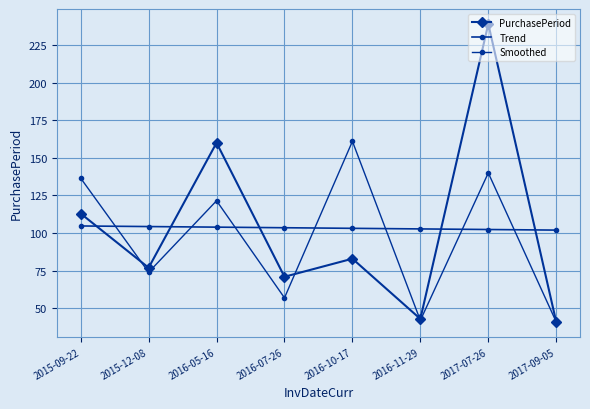

Is it true that Smoothed equals 41.0 at 2017-09-05?

True